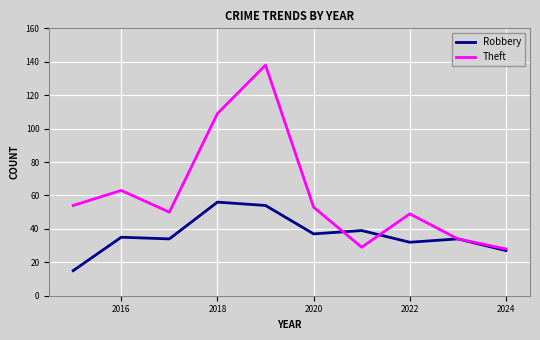

Rank the series by their average value, from lowest to highest.

Robbery, Theft